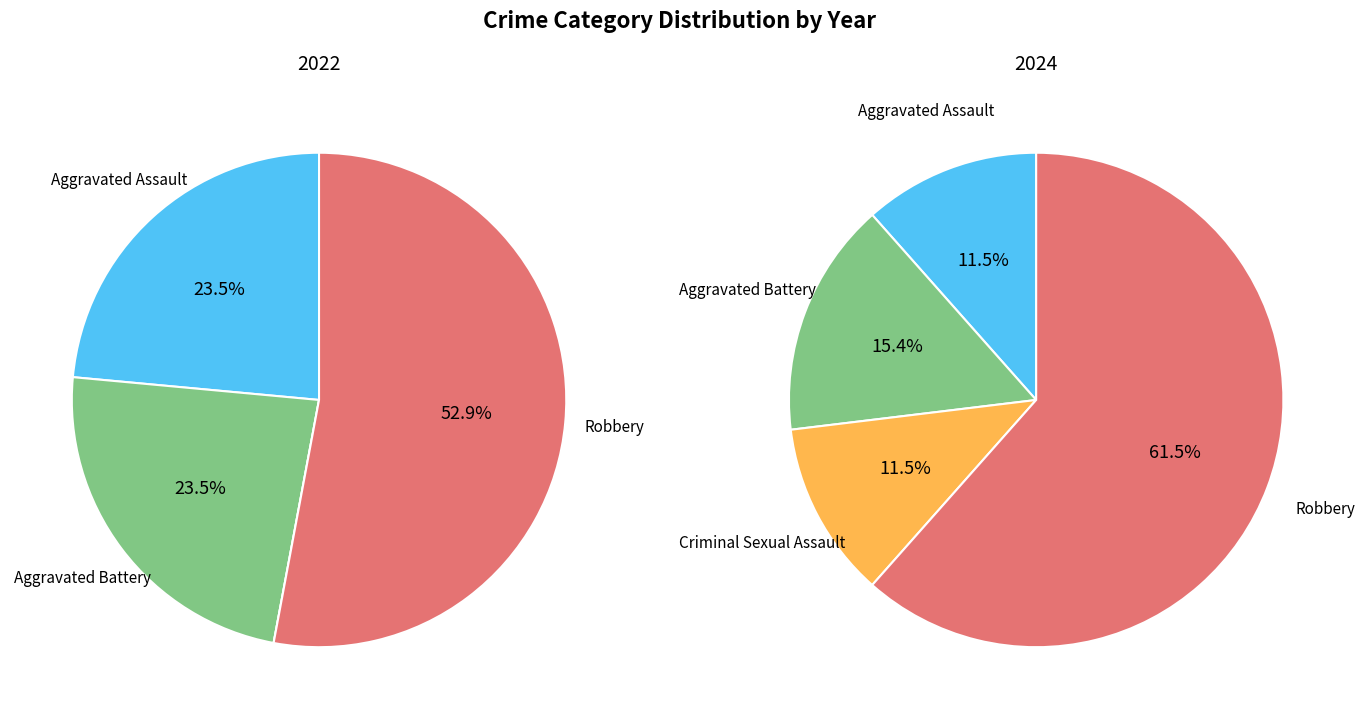

To the nearest percent, what is the difference between the largest and smallest slice percentages?

50%